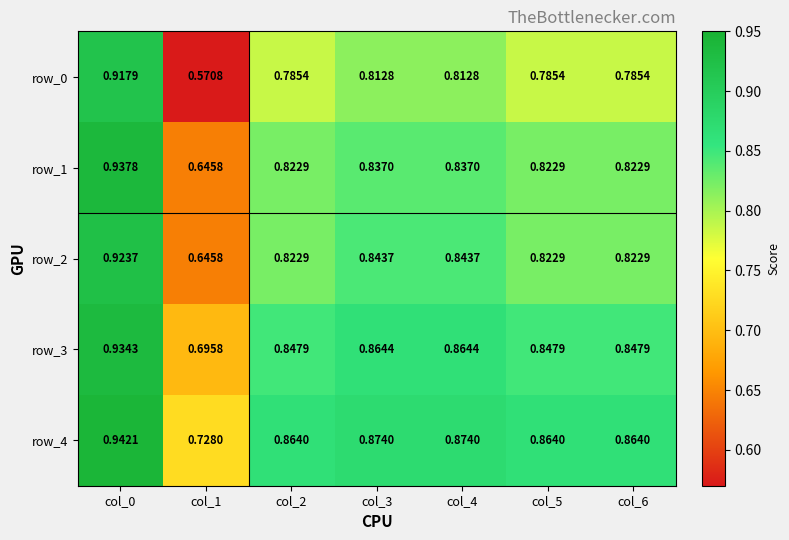

Is the value of row_2 at col_1 greater than the value of row_4 at col_2?

No